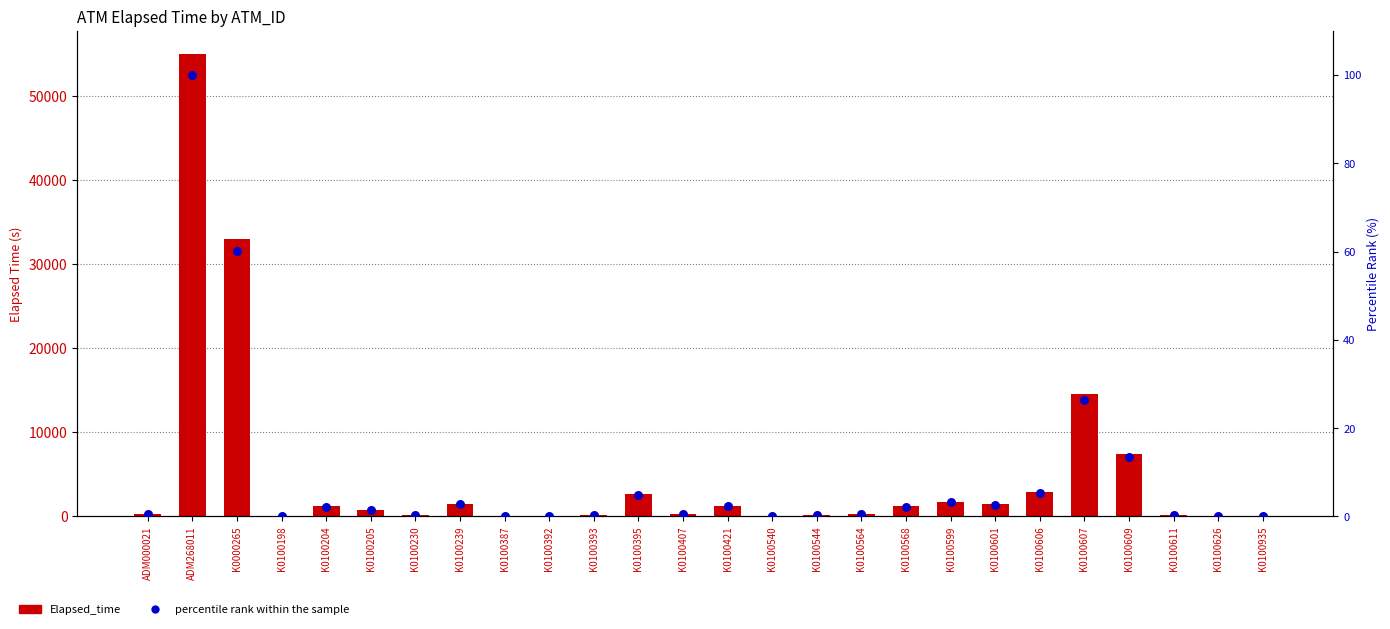

Is the value of Elapsed_time at K0100540 greater than the value of percentile rank within the sample at K0100392?

Yes